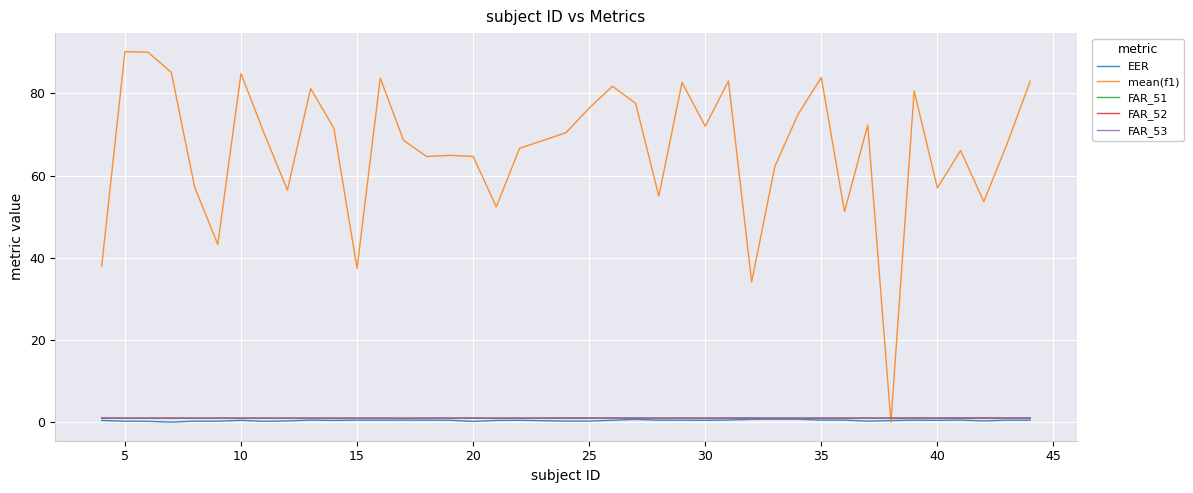

Which series has the largest total across all categories?

mean(f1)